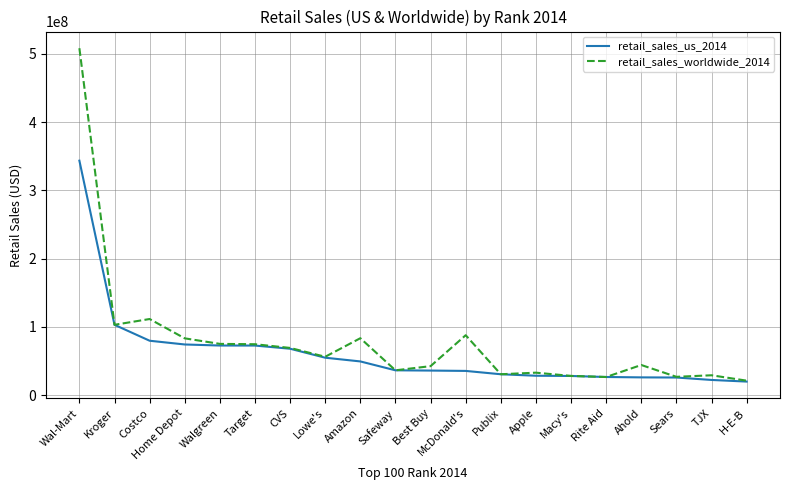

Which label corresponds to the largest value in the chart?

Wal-Mart